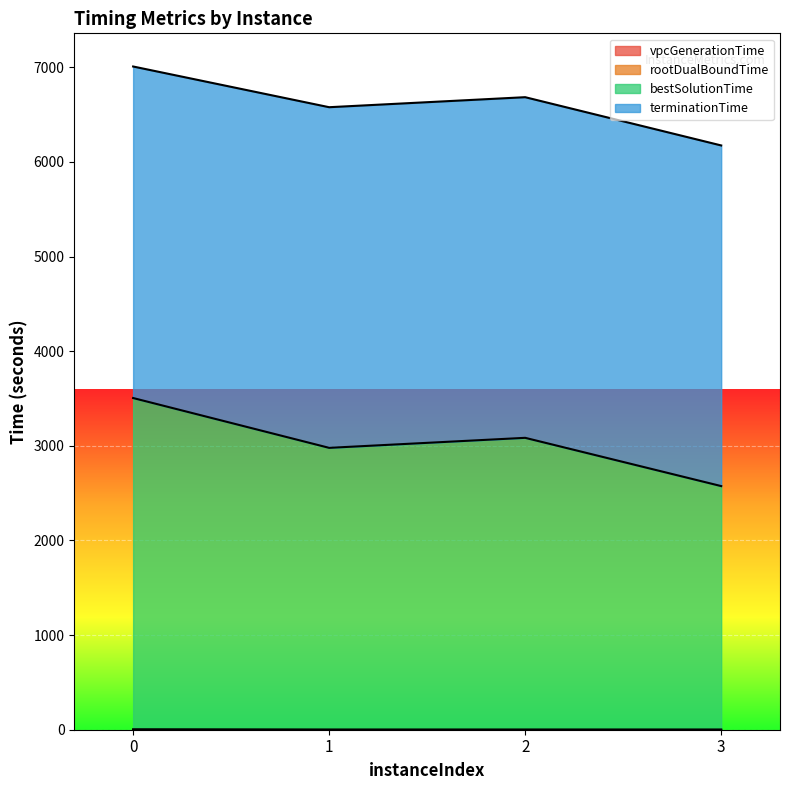

Between 3 and 2, which is larger?

3